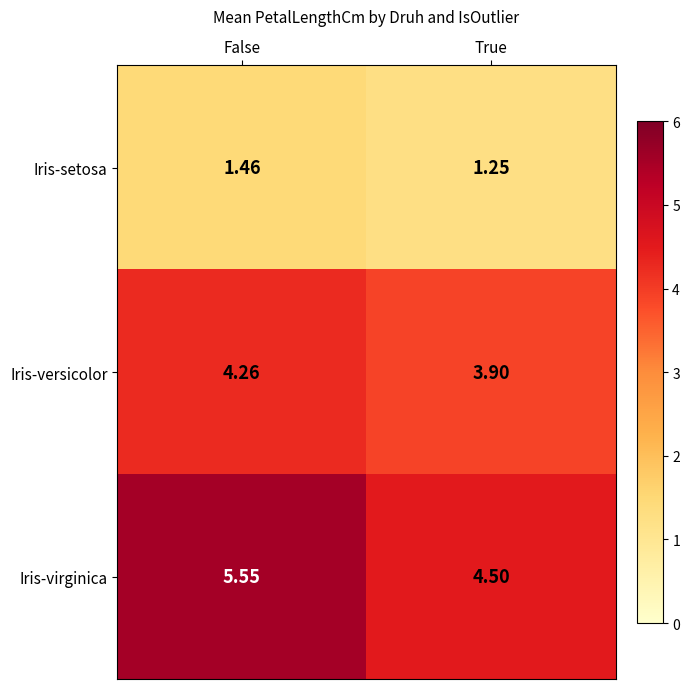

Which series changed the most between False and True?

Iris-virginica